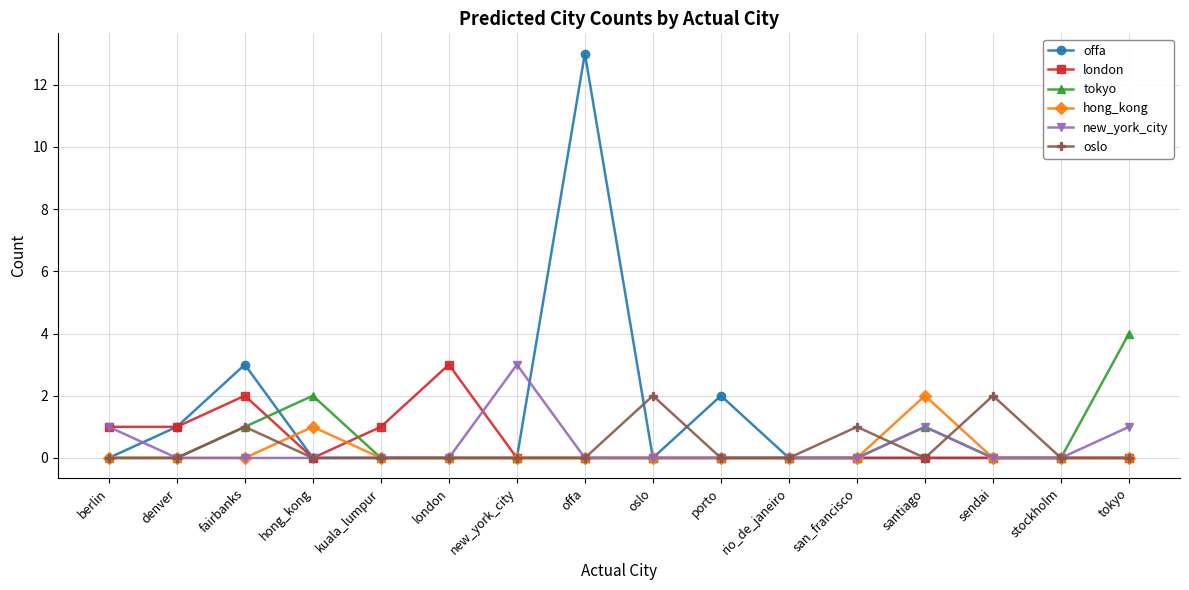

Which label corresponds to the largest value in the chart?

offa